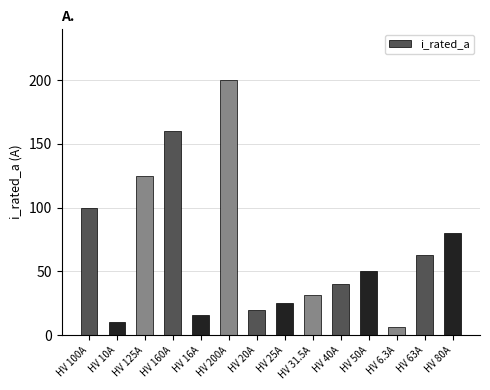

At which category does the chart reach its peak across all series?

HV 200A